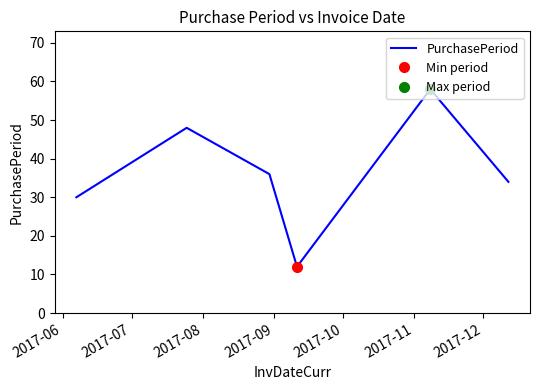

What is the sum of all values?

218